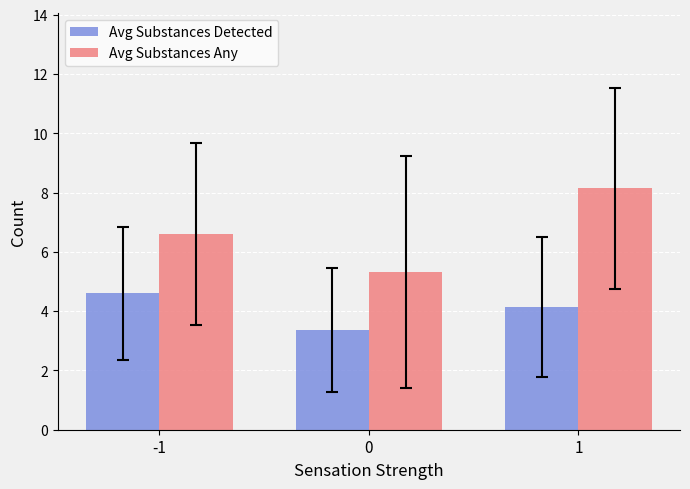

True or false: Avg Substances Detected has a value of 6.7 at 1.

False